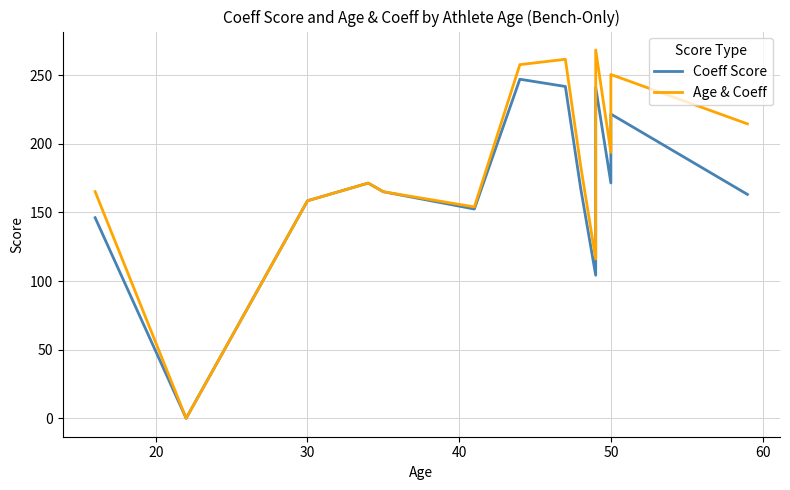

What is the difference between the maximum and minimum values in the Age & Coeff series?

268.3